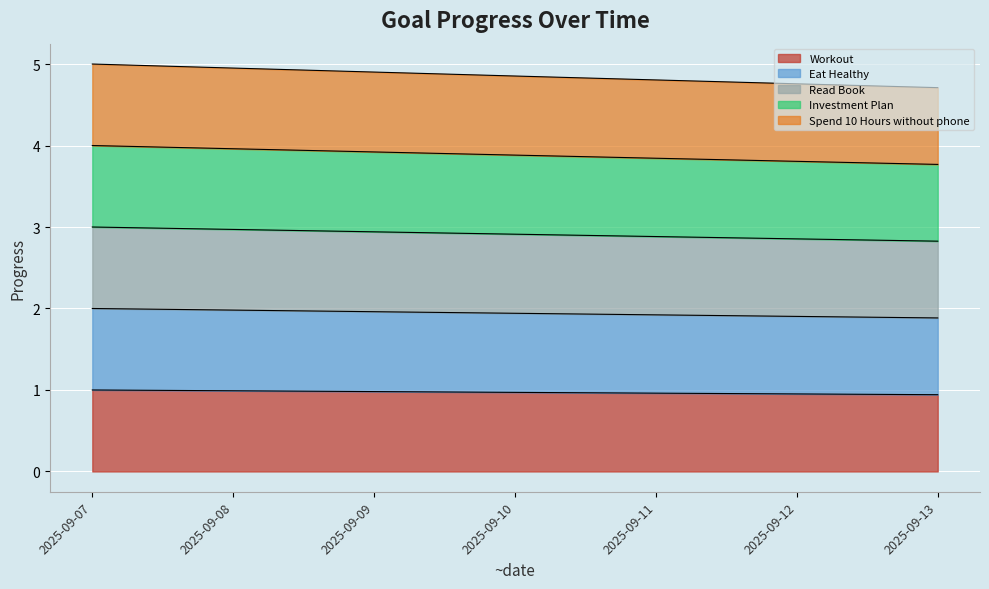

The Eat Healthy series shows 1.0 at 2025-09-09. True or false?

True